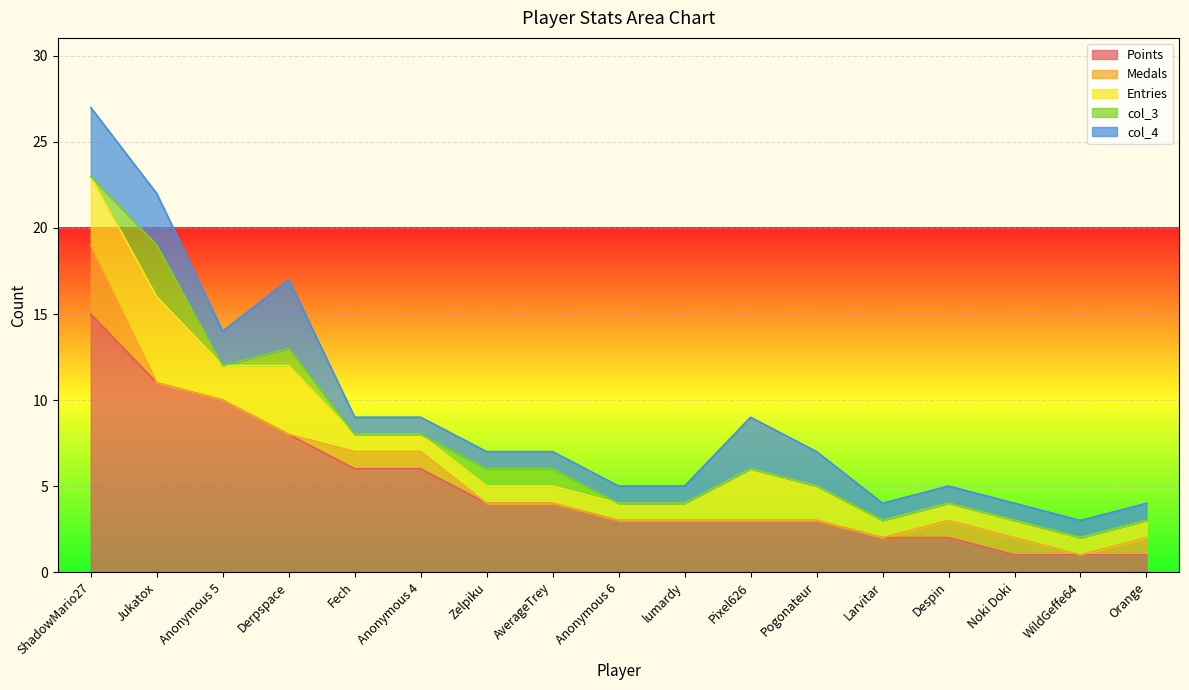

Reading right to left, extract all data points from this chart.

Points: 1	1	1	2	2	3	3	3	3	4	4	6	6	8	10	11	15
Medals: 1	0	1	1	0	0	0	0	0	0	0	1	1	0	0	0	4
Entries: 1	1	1	1	1	2	3	1	1	1	1	1	1	4	2	5	4
col_3: 0	0	0	0	0	0	0	0	0	1	1	0	0	1	0	3	0
col_4: 1	1	1	1	1	2	3	1	1	1	1	1	1	4	2	3	4